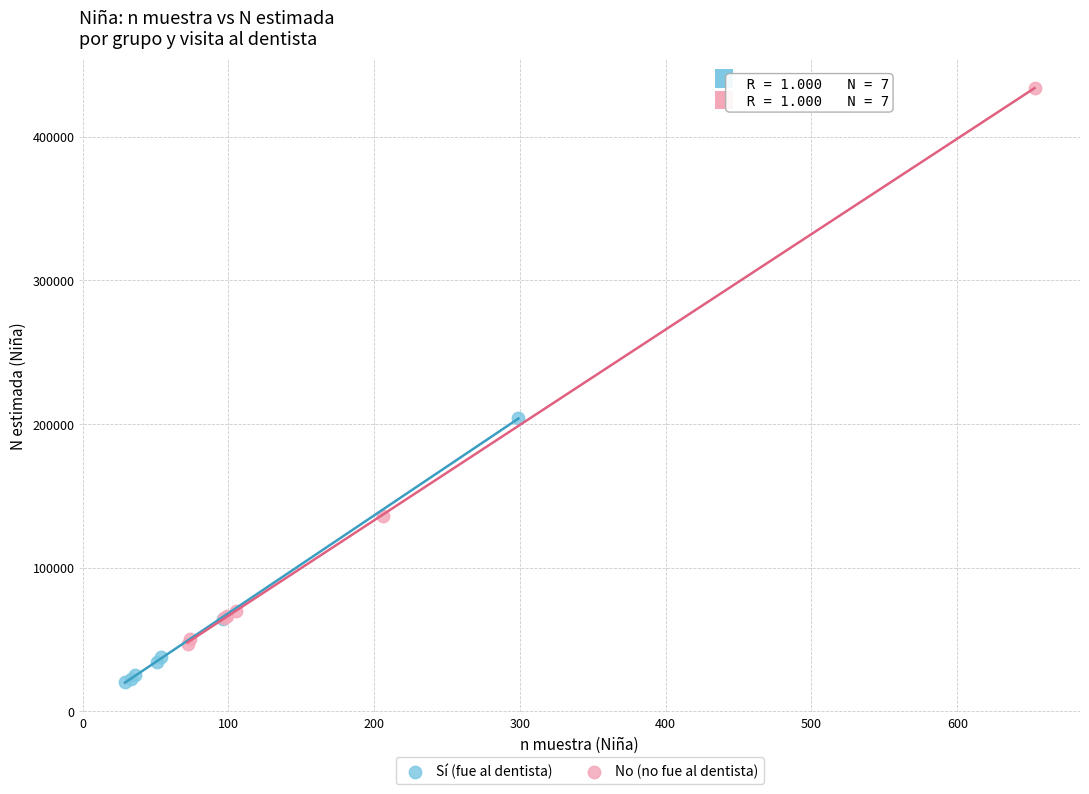

Which series has the widest spread of Y values?

No (no fue al dentista)